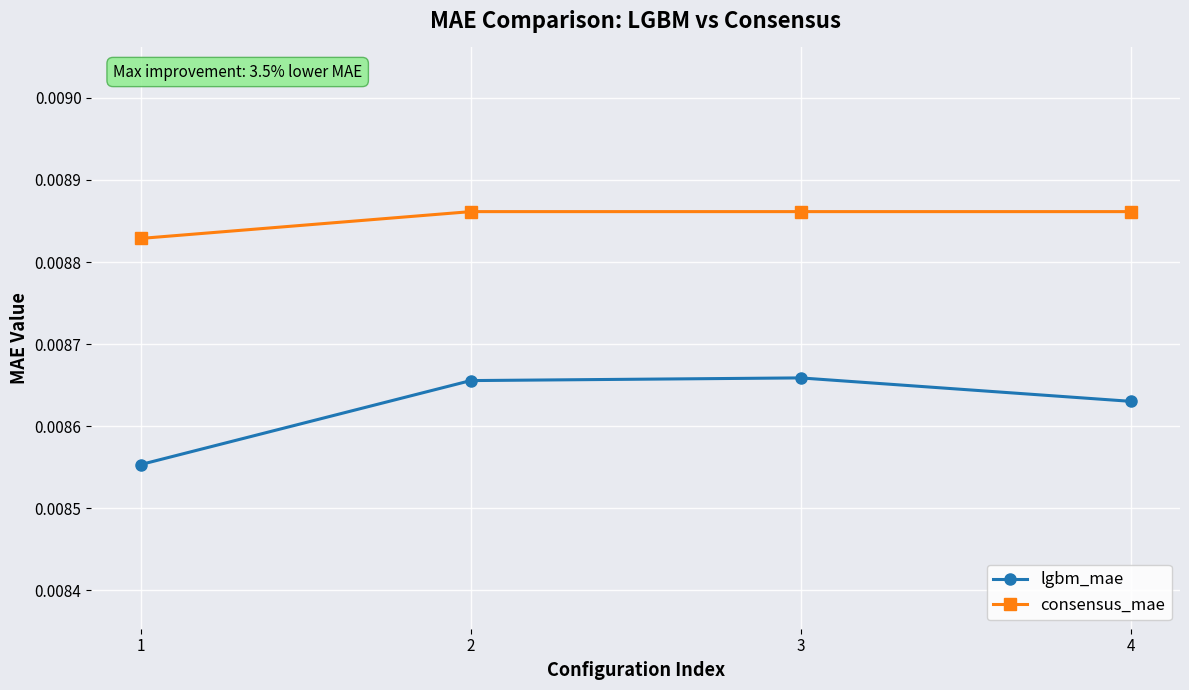

In lgbm_mae, how many points are higher than both neighbors (excluding endpoints)?

1